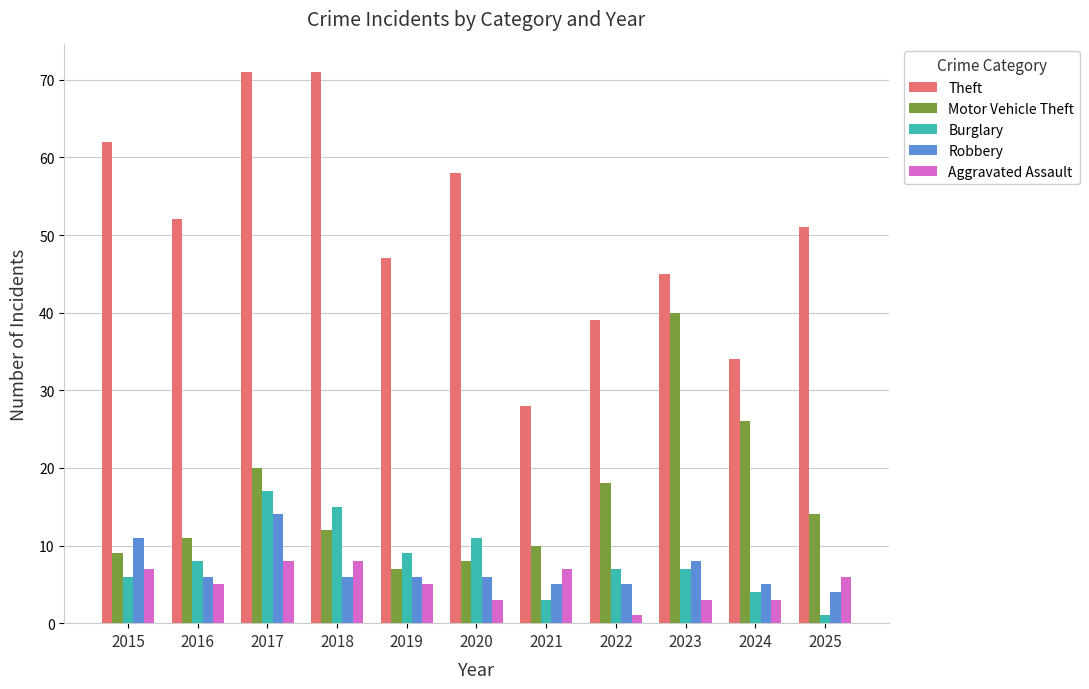

Where does the Robbery series first go above 6?

2015